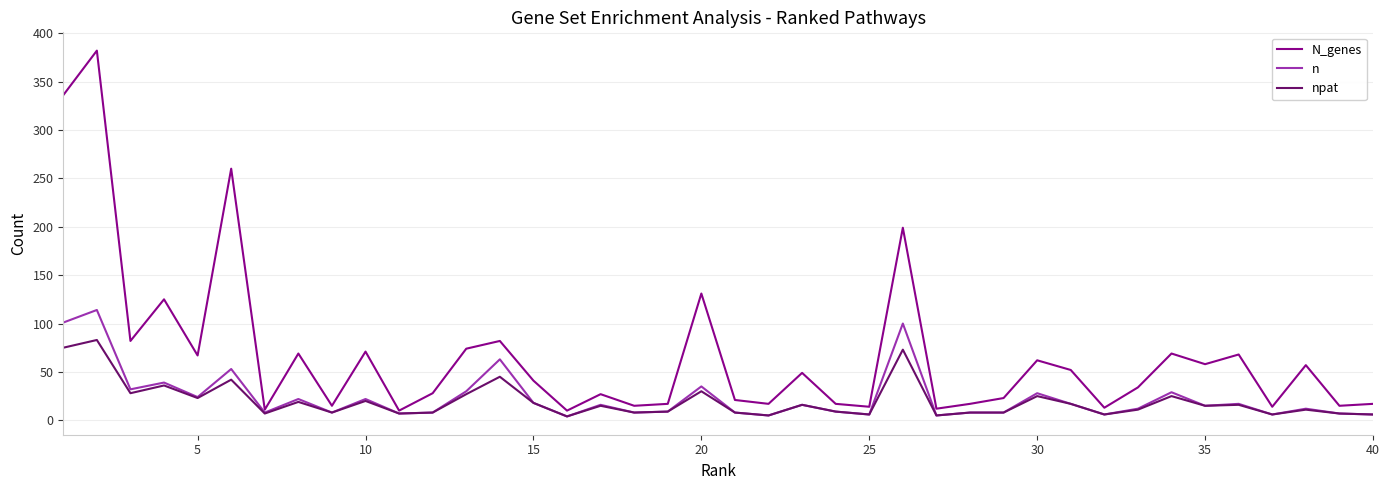

Which series has the largest range (max minus min)?

N_genes